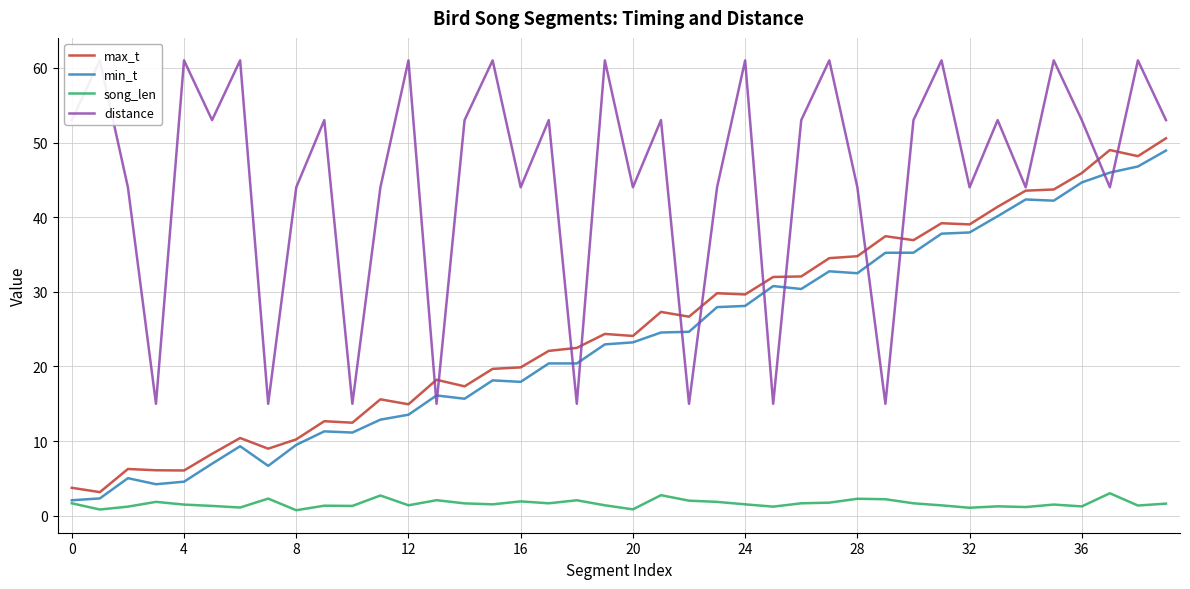

The min_t series shows 44.6 at 36. True or false?

True